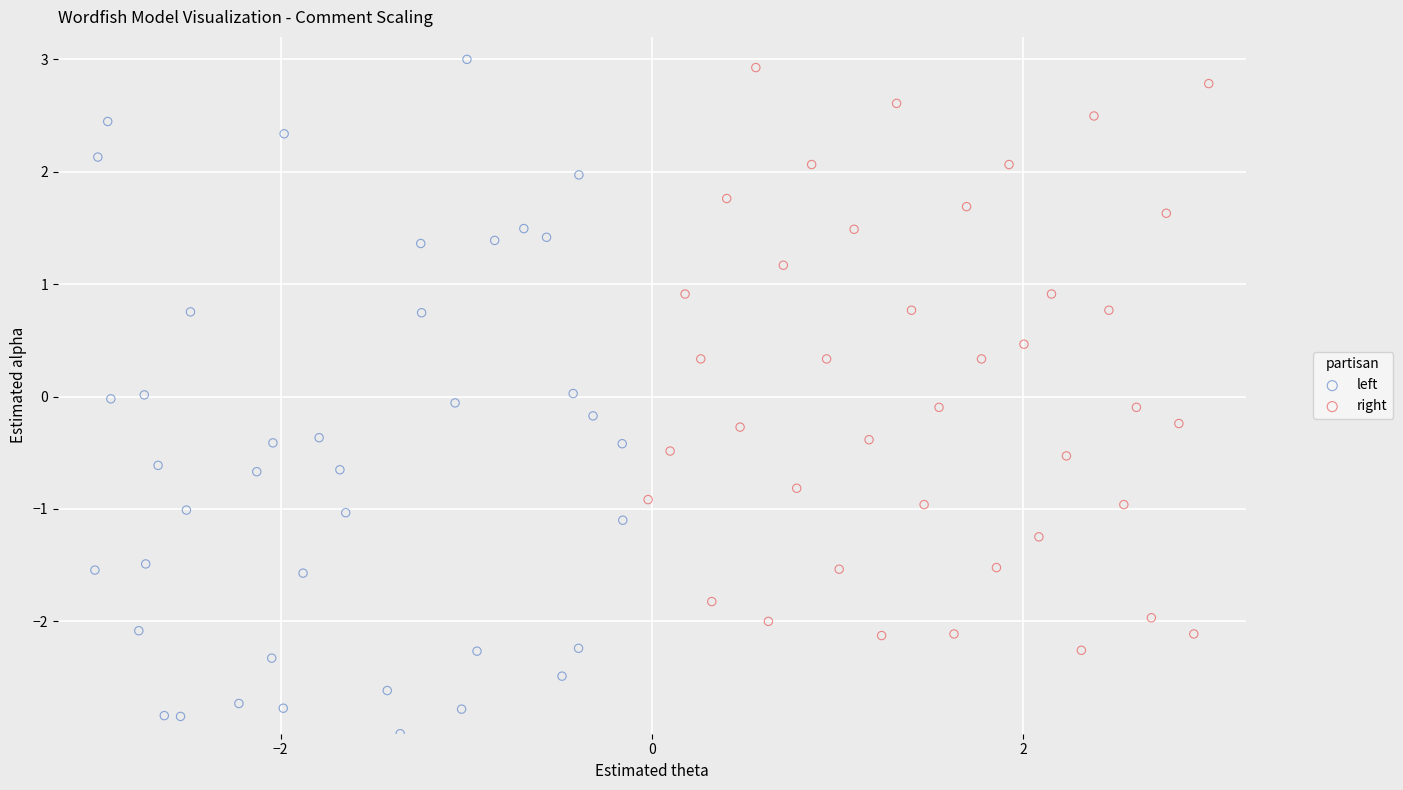

Which series has the largest Y range (max minus min)?

left